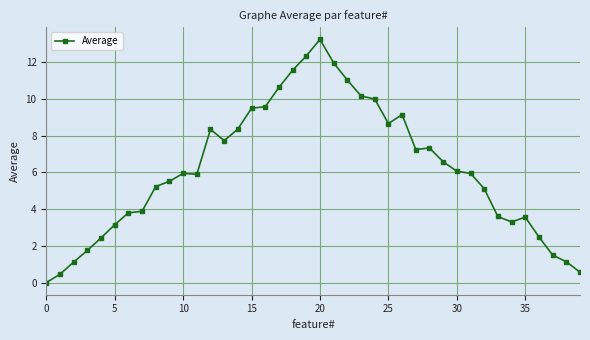

True or false: there are more than 2 points higher than both neighbors.

True